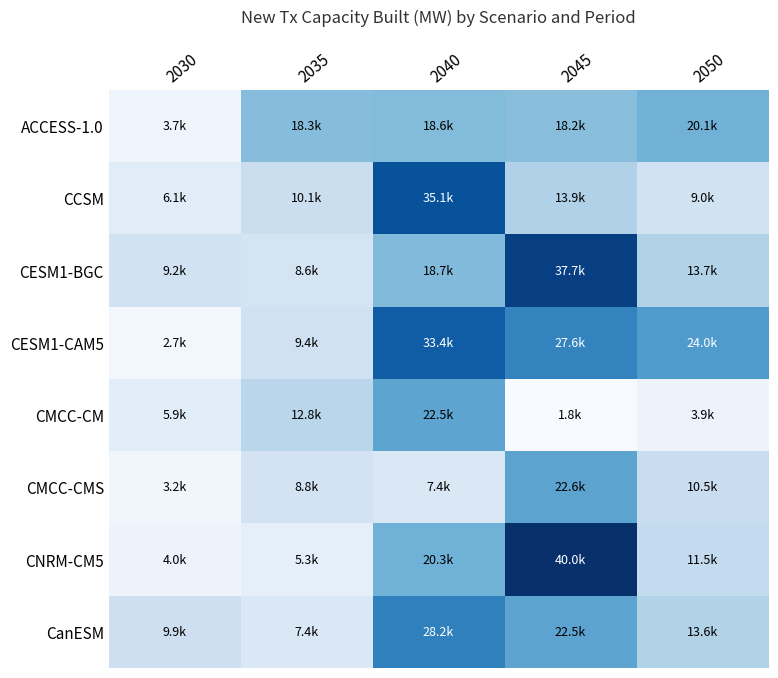

What is the total value across all series at 2045?

184299.8